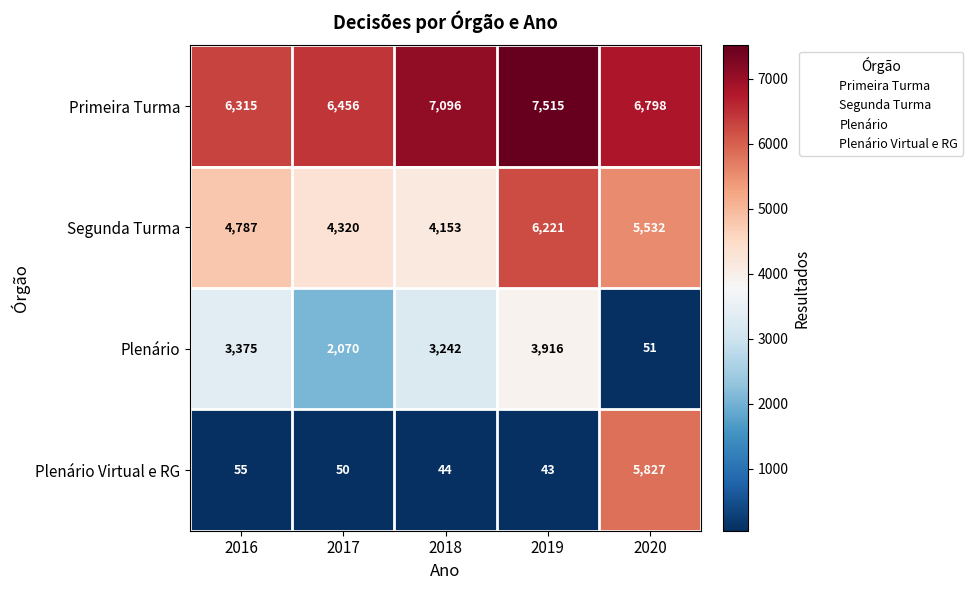

What is the spread (max minus min) of values at 2020?

6747